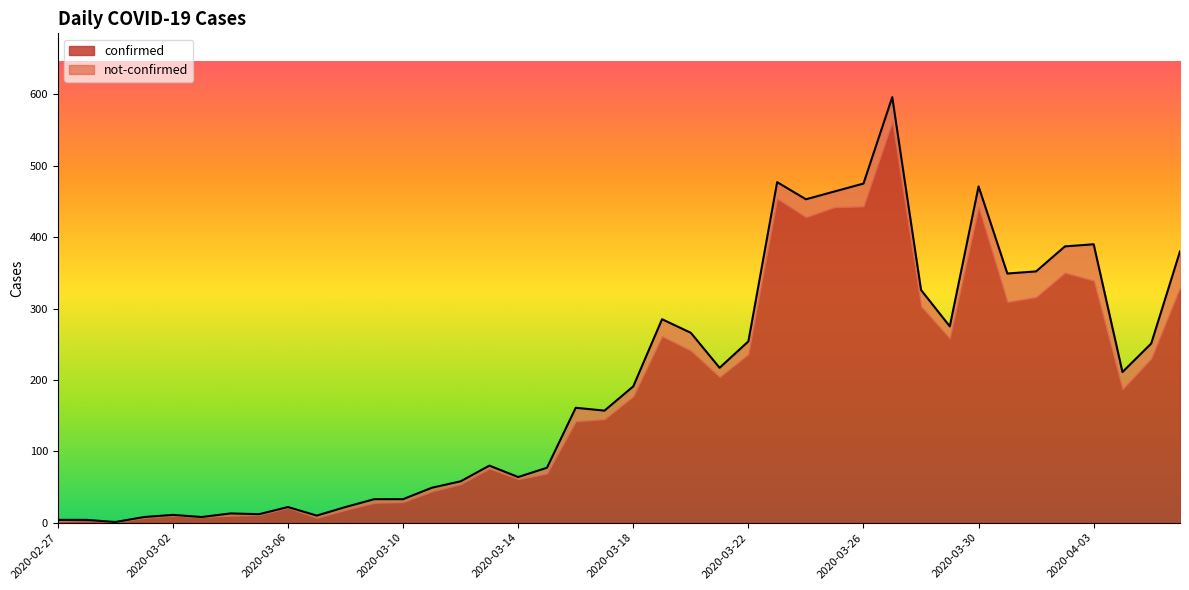

List the labels in order of value, largest first.

2020-03-27, 2020-03-23, 2020-03-26, 2020-03-30, 2020-03-25, 2020-03-24, 2020-04-03, 2020-04-02, 2020-04-06, 2020-04-01, 2020-03-31, 2020-03-28, 2020-03-19, 2020-03-29, 2020-03-20, 2020-03-22, 2020-04-05, 2020-03-21, 2020-04-04, 2020-03-18, 2020-03-16, 2020-03-17, 2020-03-13, 2020-03-15, 2020-03-14, 2020-03-12, 2020-03-11, 2020-03-09, 2020-03-10, 2020-03-06, 2020-03-08, 2020-03-04, 2020-03-05, 2020-03-02, 2020-03-07, 2020-03-01, 2020-03-03, 2020-02-27, 2020-02-28, 2020-02-29